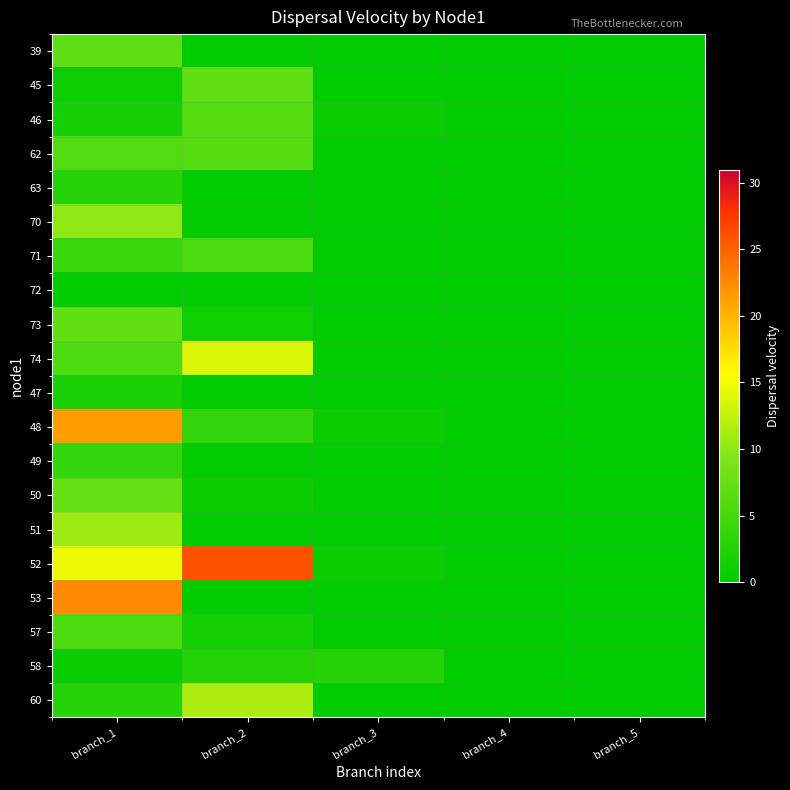

What is the total value across all series at branch_3?

5.2